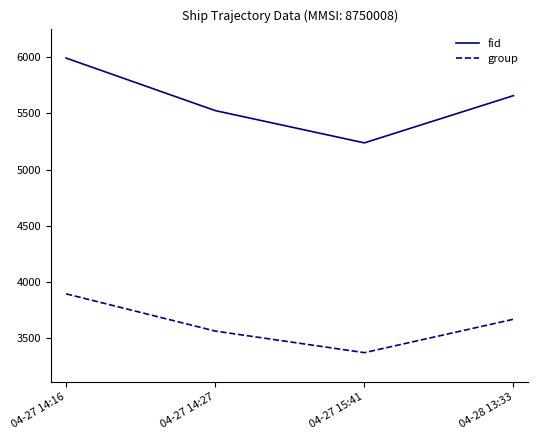

At 04-27 14:27, list the series in order from largest to smallest.

fid, group